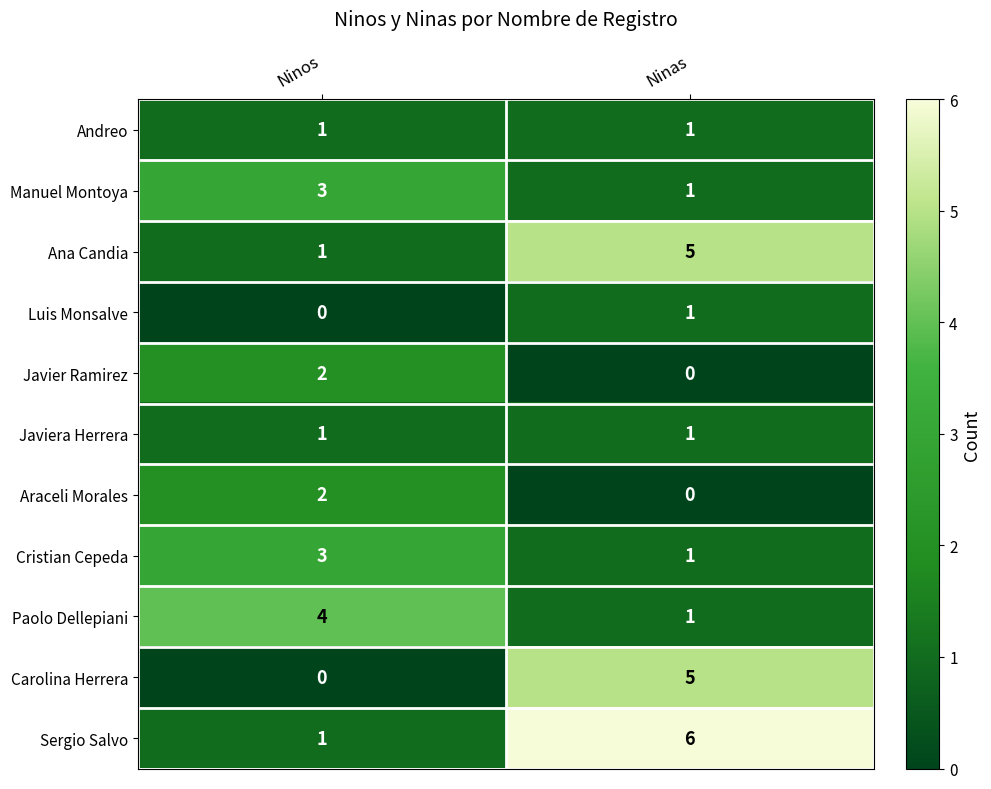

Reading right to left, list all the values displayed in this chart.

Andreo: 1	1
Manuel Montoya: 1	3
Ana Candia: 5	1
Luis Monsalve: 1	0
Javier Ramirez: 0	2
Javiera Herrera: 1	1
Araceli Morales: 0	2
Cristian Cepeda: 1	3
Paolo Dellepiani: 1	4
Carolina Herrera: 5	0
Sergio Salvo: 6	1